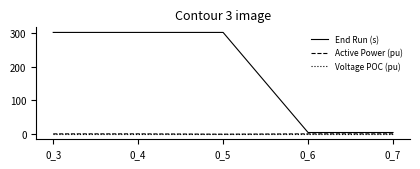

How many End Run (s) values are between 5 and 301?

5